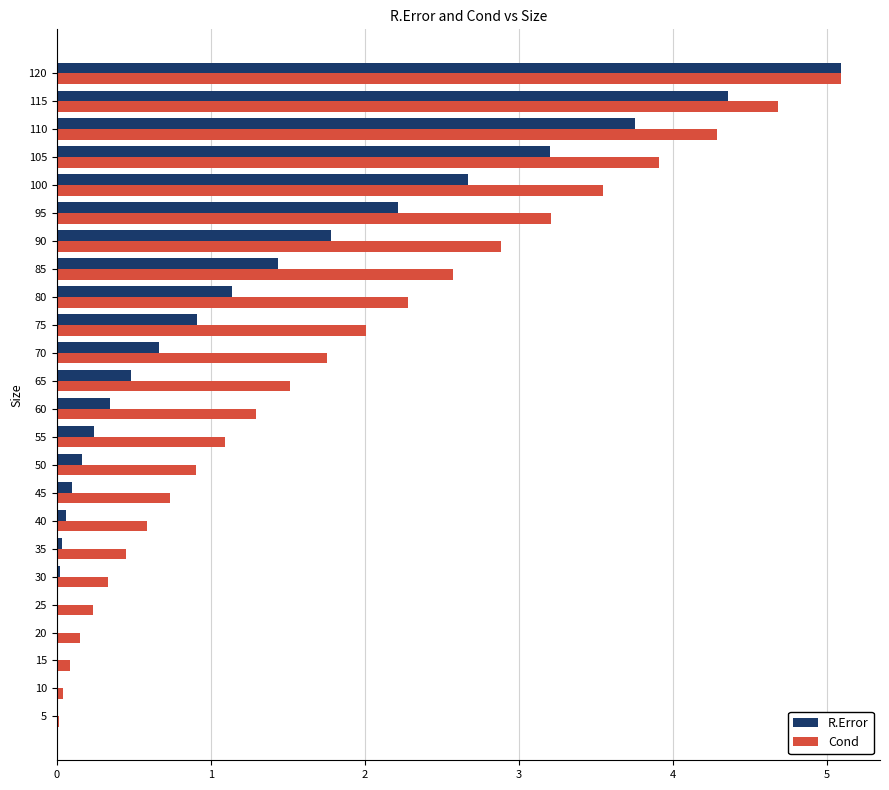

The value of R.Error at 10 is 0.0. True or false?

True